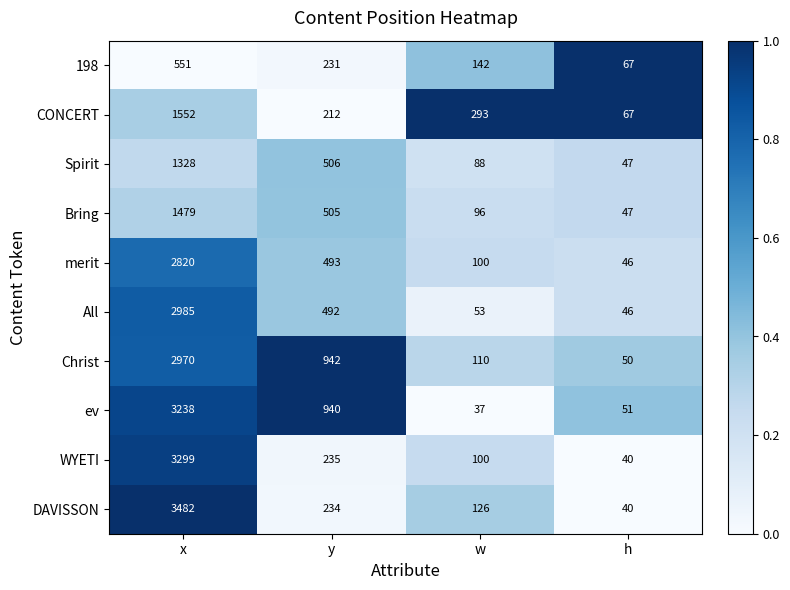

Where is CONCERT nearest to the value 809?

w